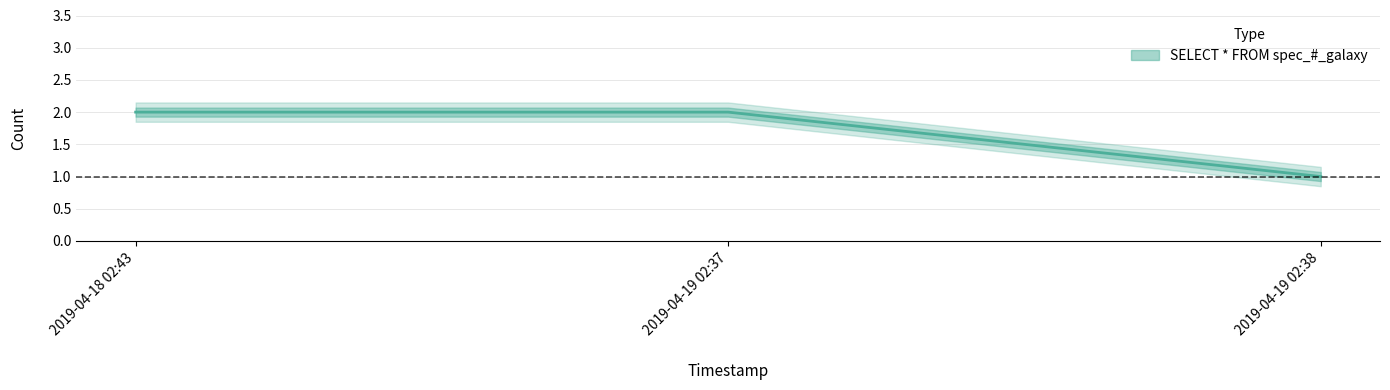

Reading left to right, list all the values displayed in this chart.

2019-04-18 02:43=2	2019-04-19 02:37=2	2019-04-19 02:38=1